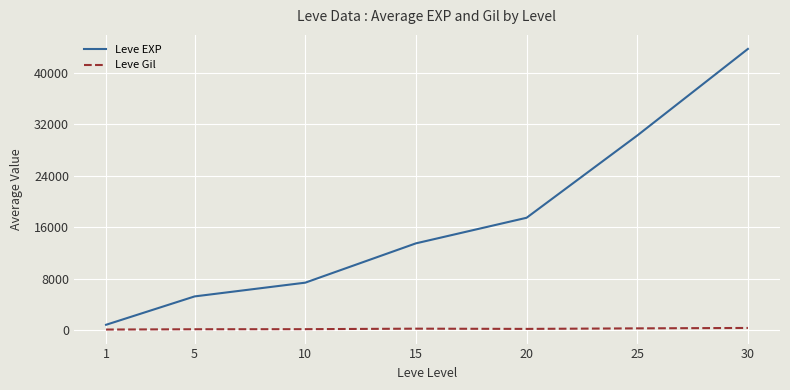

At which label does Leve Gil first exceed 214?

15